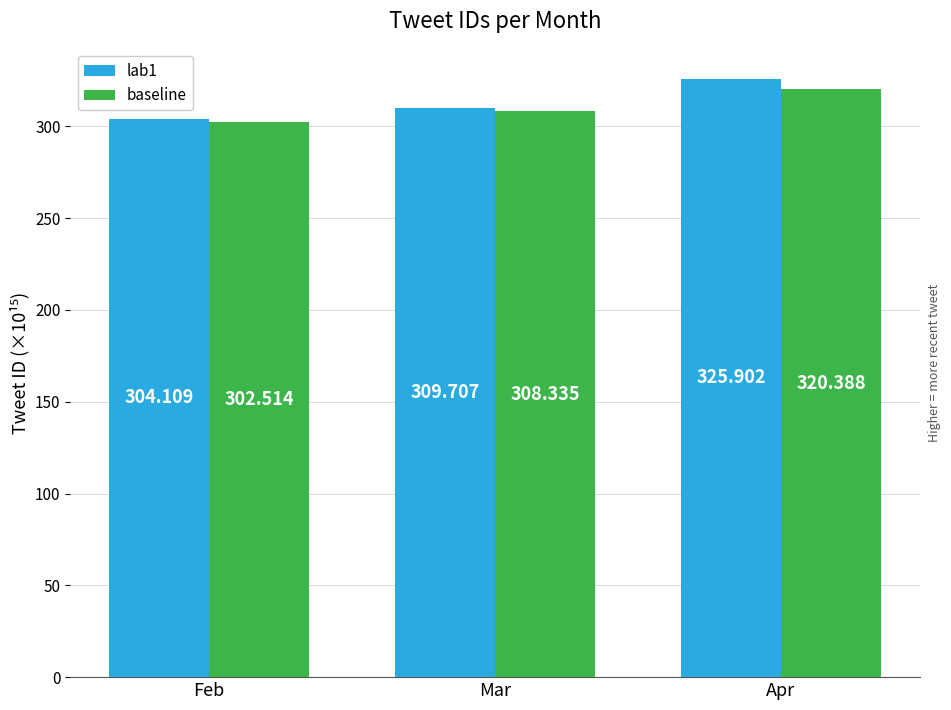

Which series has the widest spread of values?

lab1